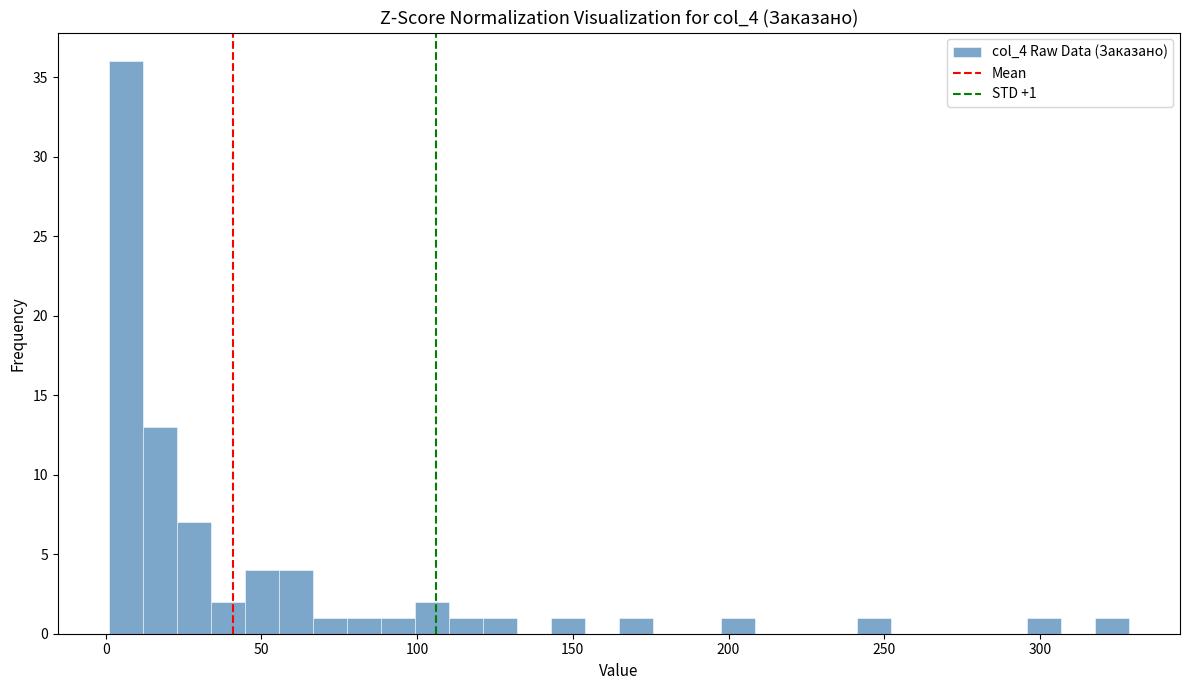

Around what value on the x-axis is the tallest bar? Give the approximate position of its centre, as read against the axis.

5